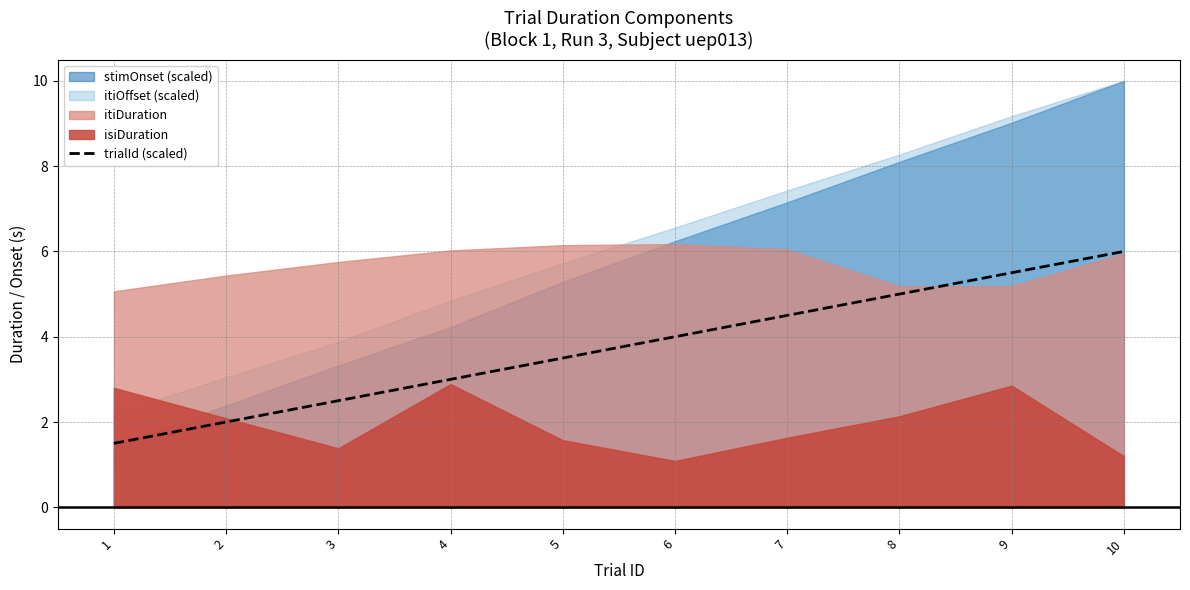

How many data points are less than 4?

5